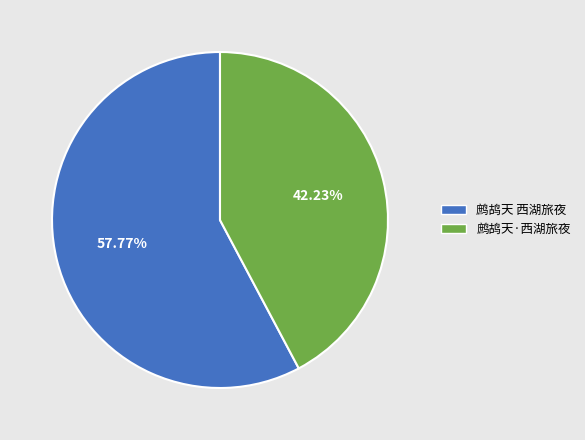

What portion of the pie excludes 鹧鸪天 西湖旅夜?

42.2%